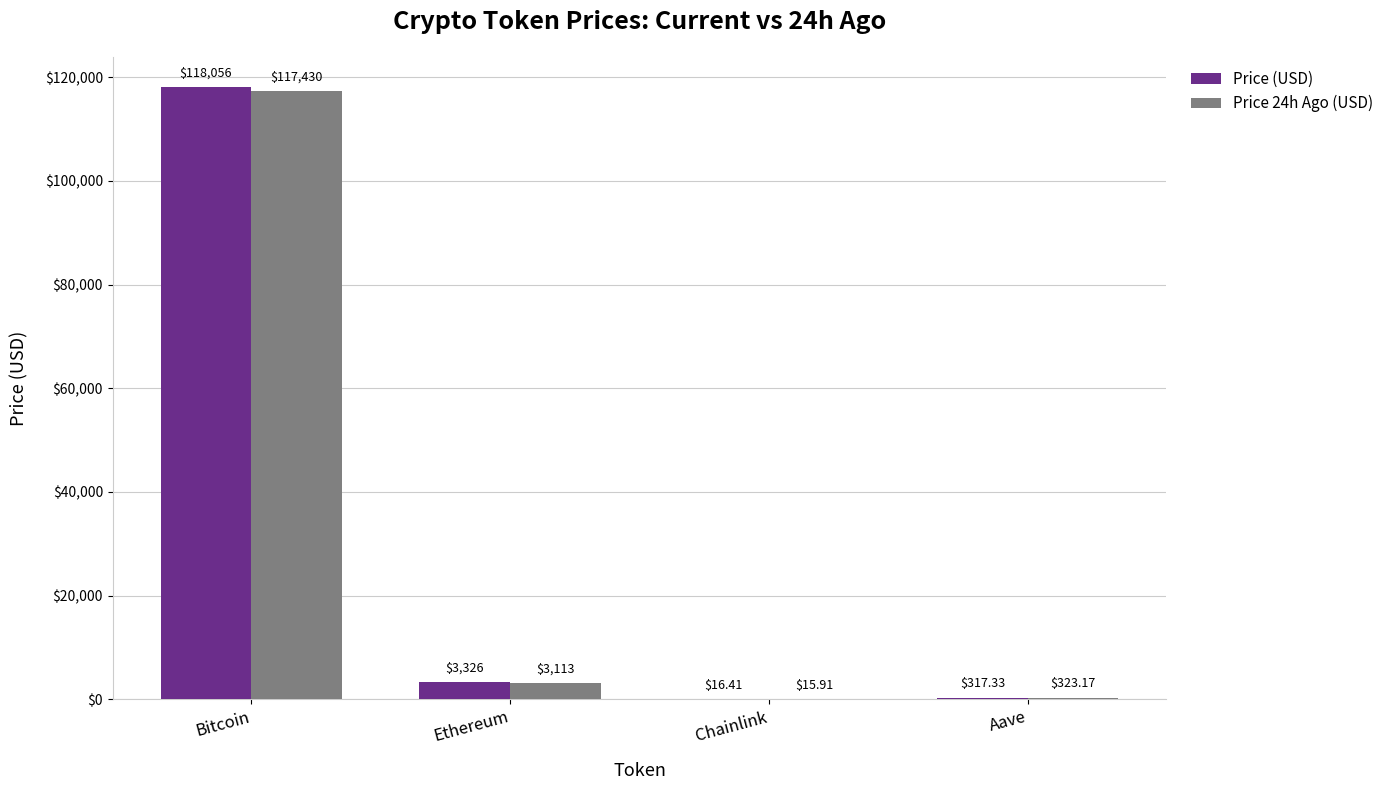

Reading left to right, list all the values displayed in this chart.

Price (USD): 118056.0	3326.2	16.4	317.3
Price 24h Ago (USD): 117430.0	3113.3	15.9	323.2